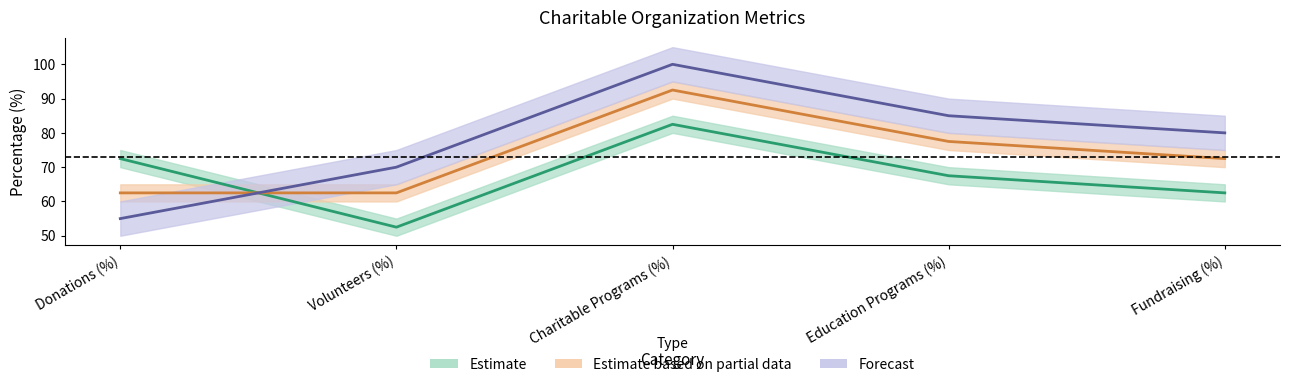

Which series has the largest total across all categories?

Food Bank